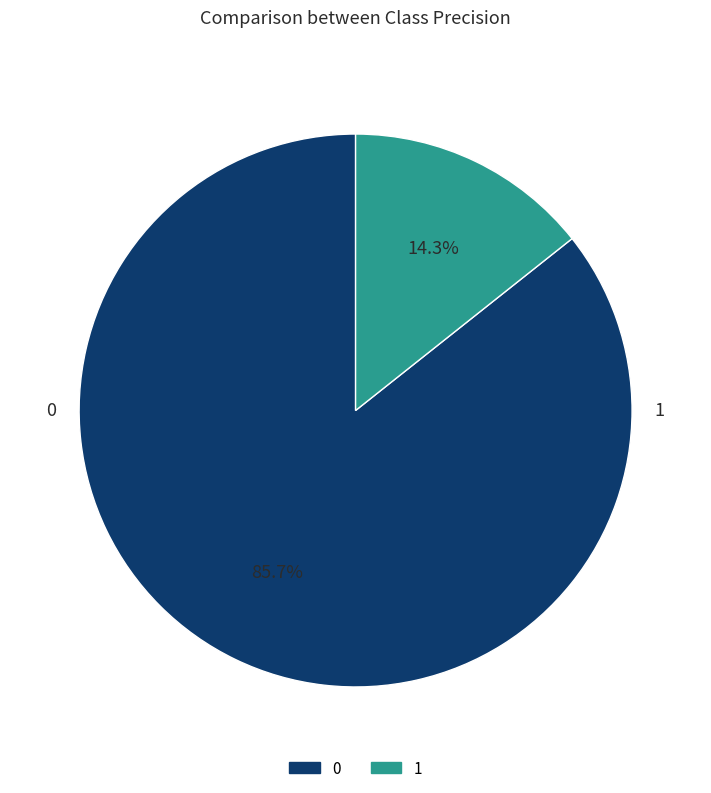

Rank the categories by value from lowest to highest.

1, 0